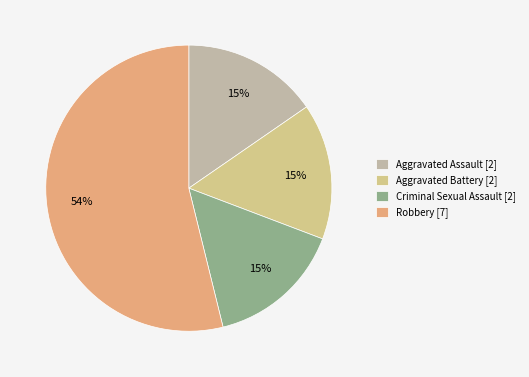

What percentage is NOT represented by Robbery?

46.2%